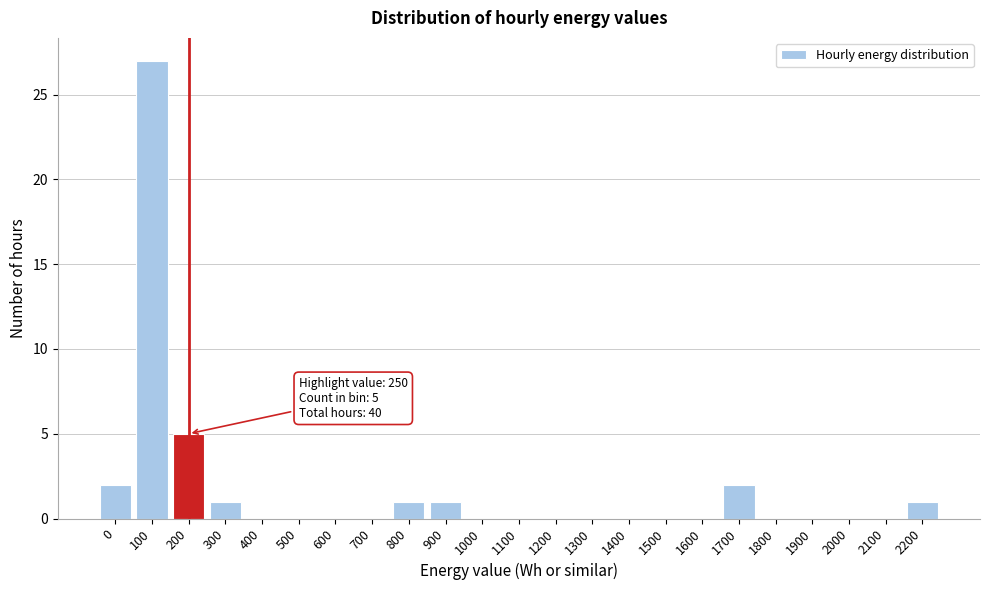

Reading left to right, transcribe all the data shown in this chart.

0=2	100=27	200=5	300=1	400=0	500=0	600=0	700=0	800=1	900=1	1000=0	1100=0	1200=0	1300=0	1400=0	1500=0	1600=0	1700=2	1800=0	1900=0	2000=0	2100=0	2200=1